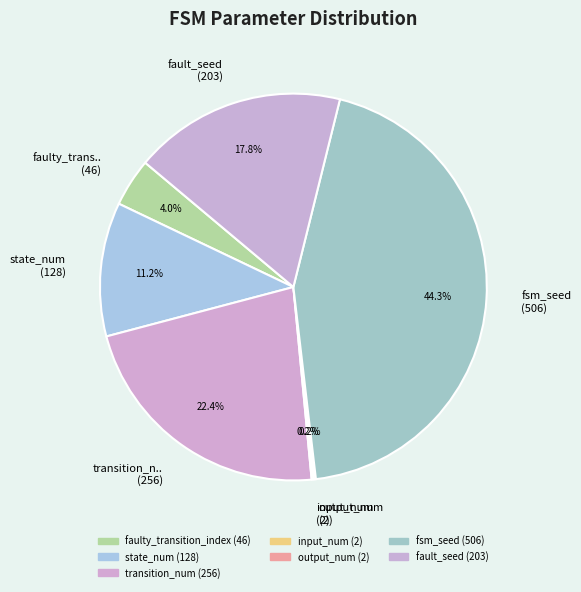

Approximately how many times larger is the value at state_num (128) compared to fsm_seed (506)?

0.3